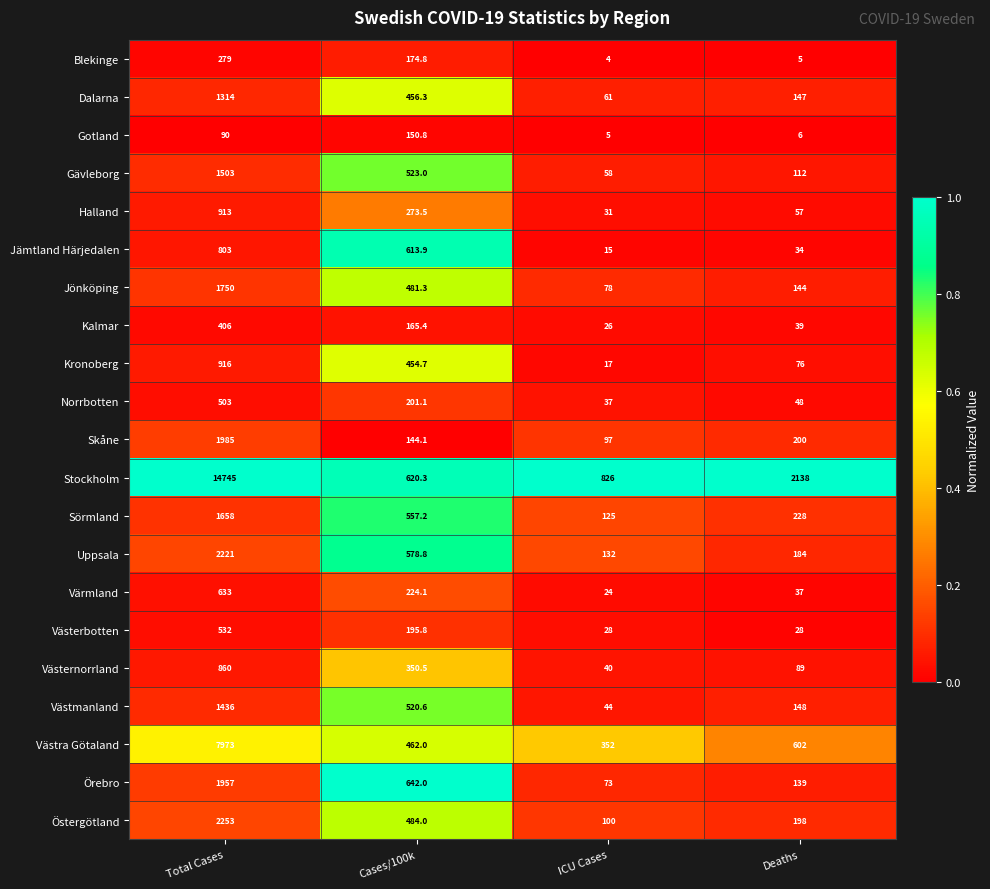

Which series changed the most between Cases/100k and ICU Cases?

Jämtland Härjedalen